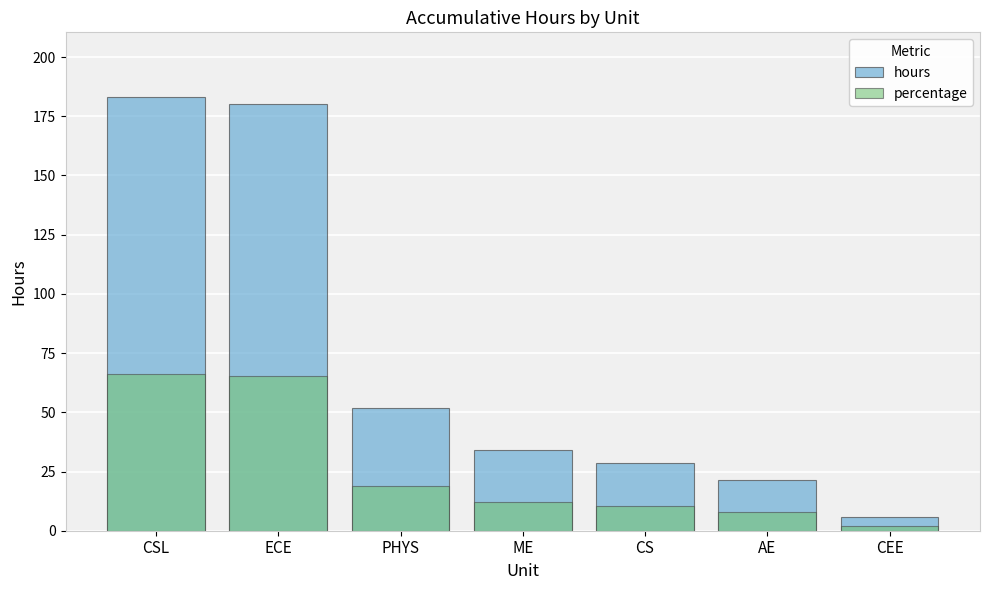

The value of hours at CEE is 8.8. True or false?

False